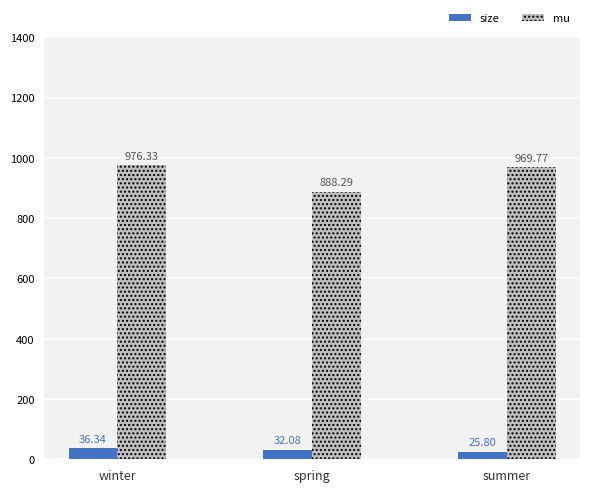

Which series has the widest spread of values?

mu